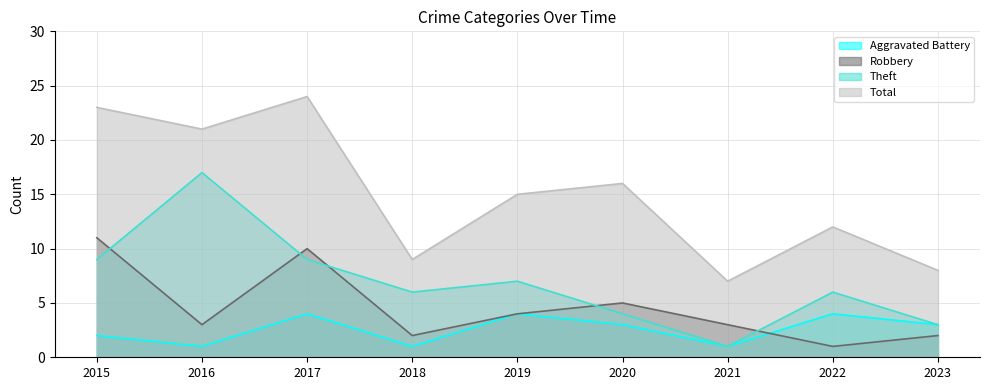

Where does the Robbery series first go above 3?

2015